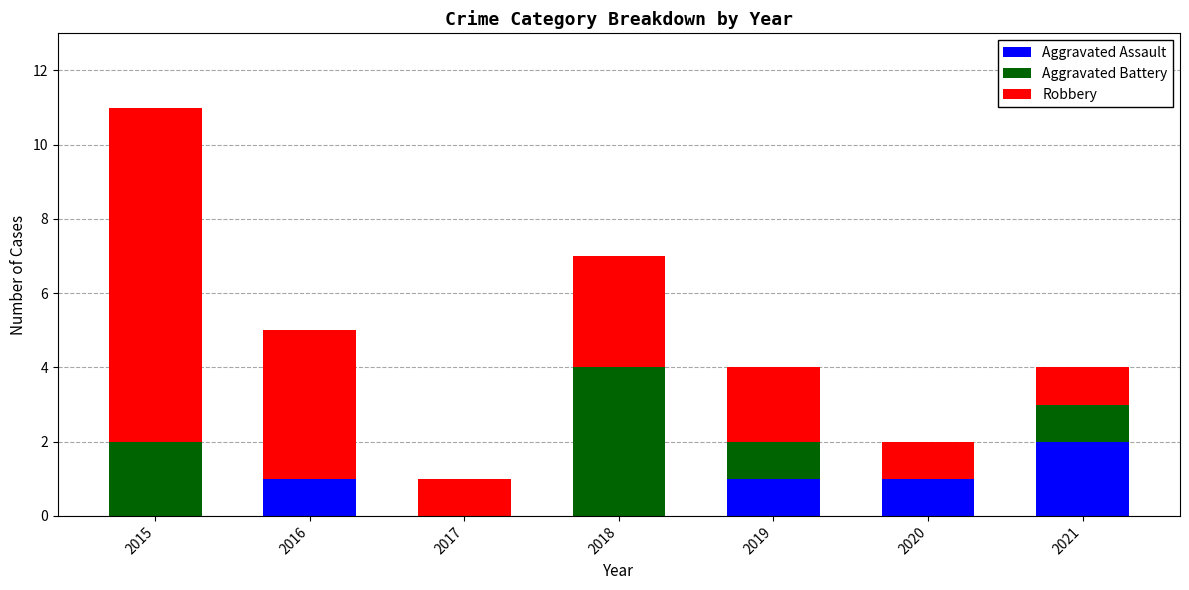

What is the total value across all series at 2019?

4